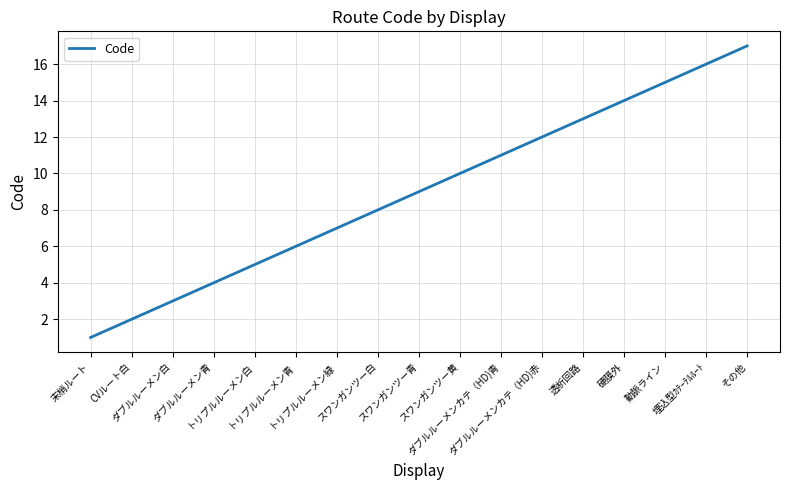

Which has a higher value, 硬膜外 or CVルート白?

硬膜外